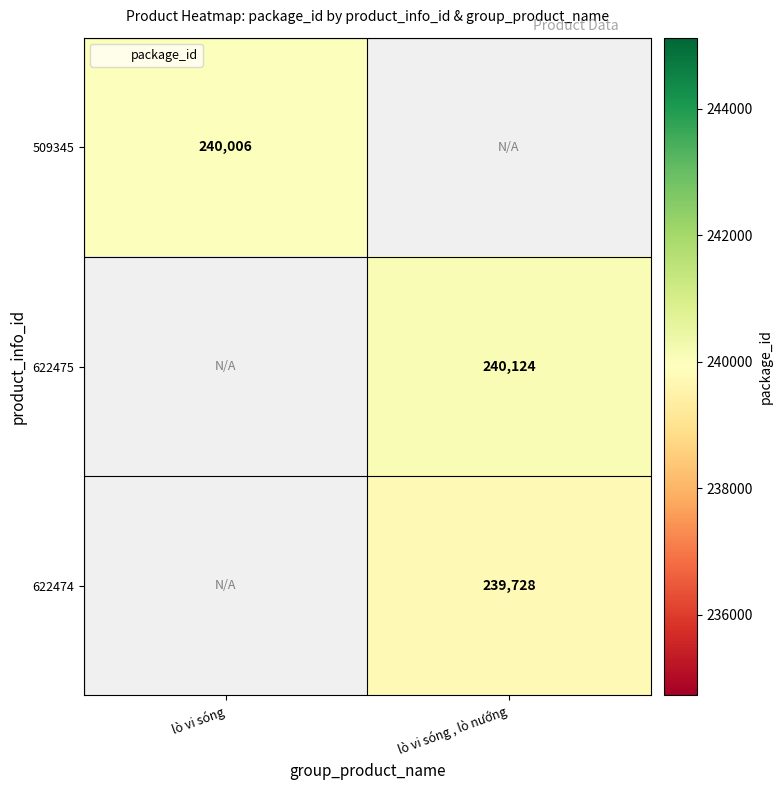

How many positive values does the 509345 series have?

1